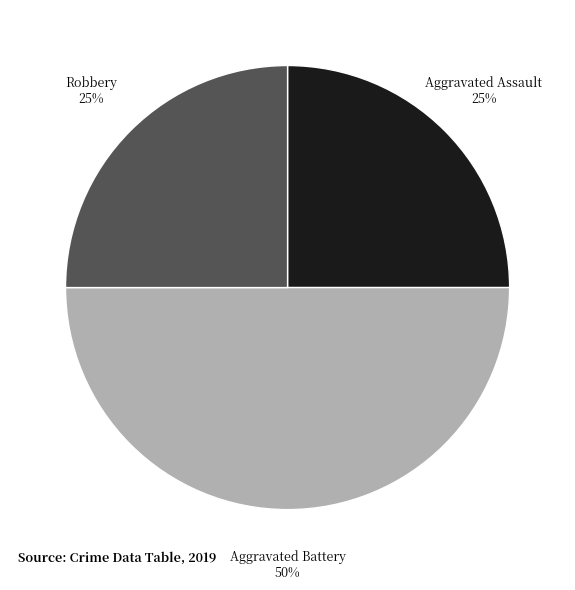

To the nearest percent, what is the difference between the largest and smallest slice percentages?

25%